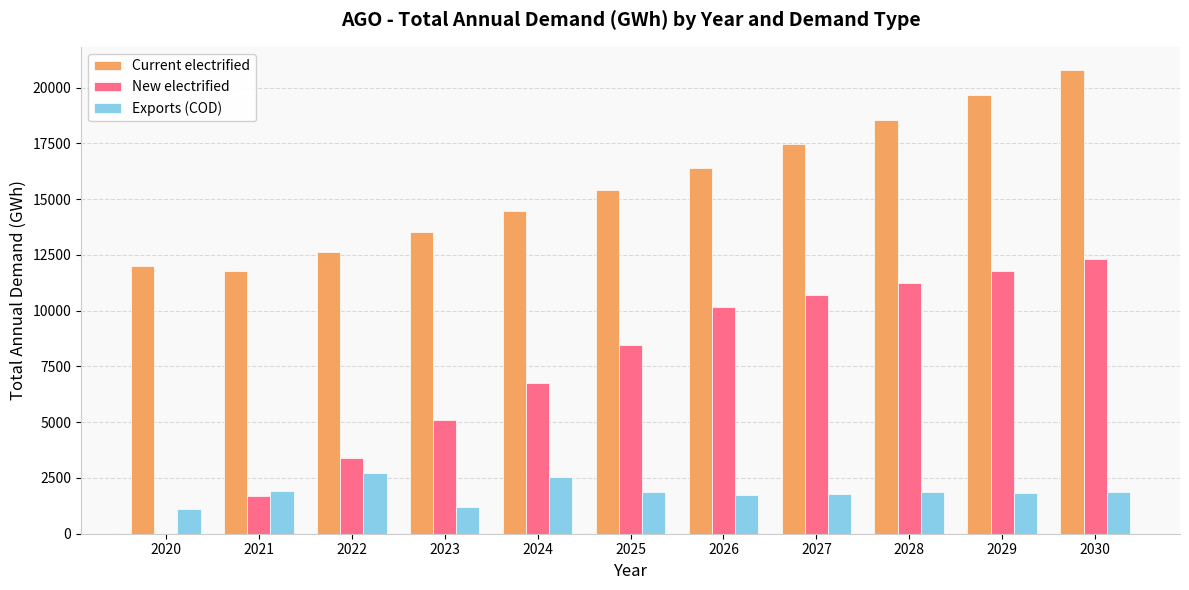

How many data points in New electrified are above 8464?

6